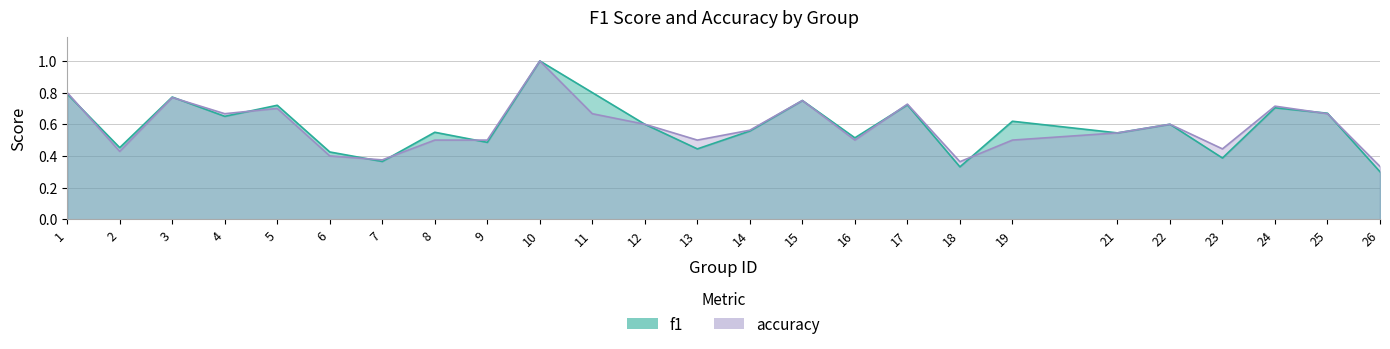

What is the lowest value of the accuracy series?

0.3